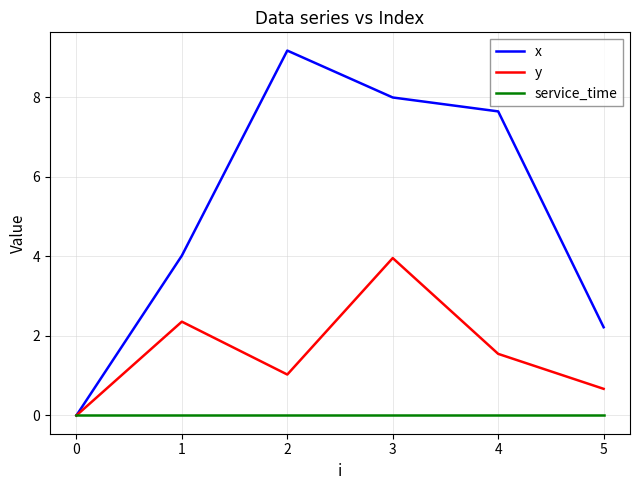

Reading left to right, transcribe all the data shown in this chart.

x: 0=0.0	1=4.0	2=9.2	3=8.0	4=7.7	5=2.2
y: 0=0.0	1=2.4	2=1.0	3=4.0	4=1.6	5=0.7
service_time: 0=0.0	1=0.0	2=0.0	3=0.0	4=0.0	5=0.0